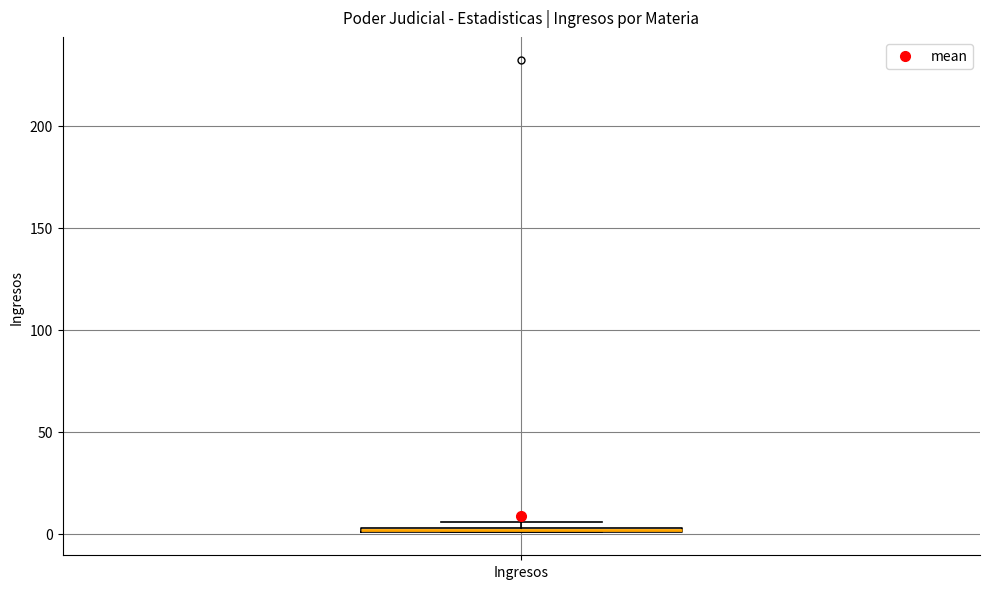

Where is the lower edge of the box for Ingresos on the y-axis? The values are not printed on the chart, so give them approximately, as read against the axis.

0